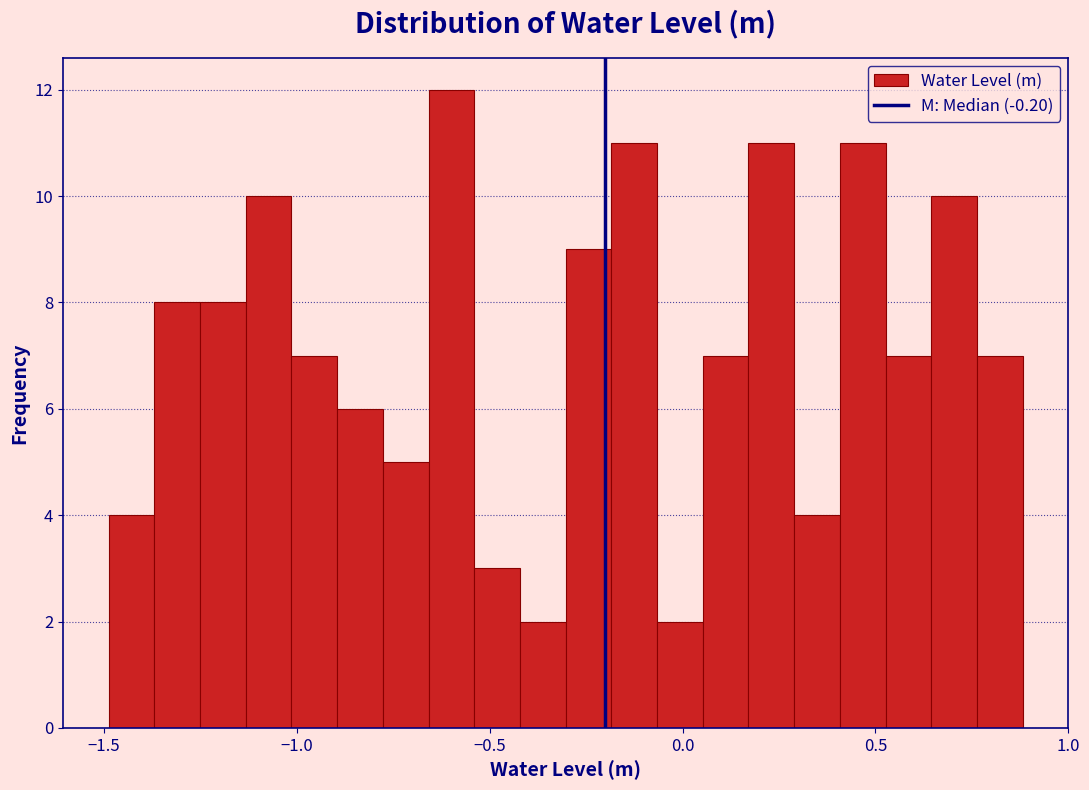

Around what value on the x-axis is the tallest bar? Give the approximate position of its centre, as read against the axis.

-0.60